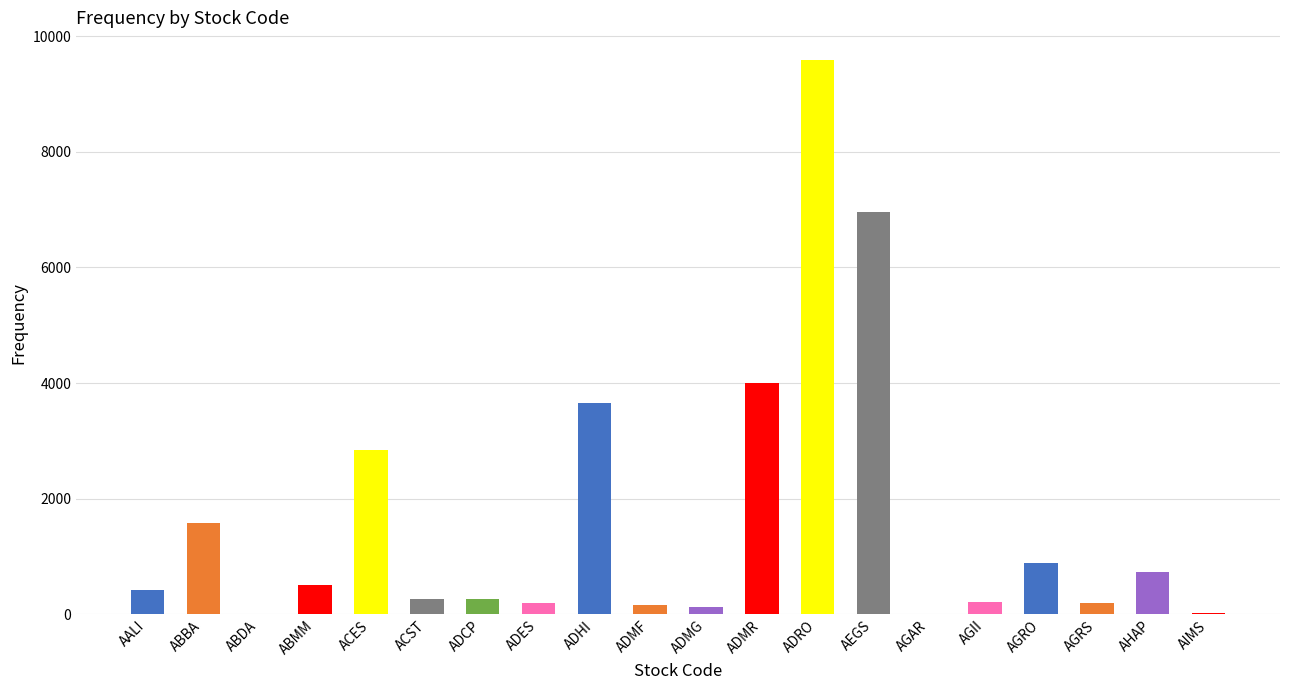

At which category does the chart reach its peak across all series?

ADRO